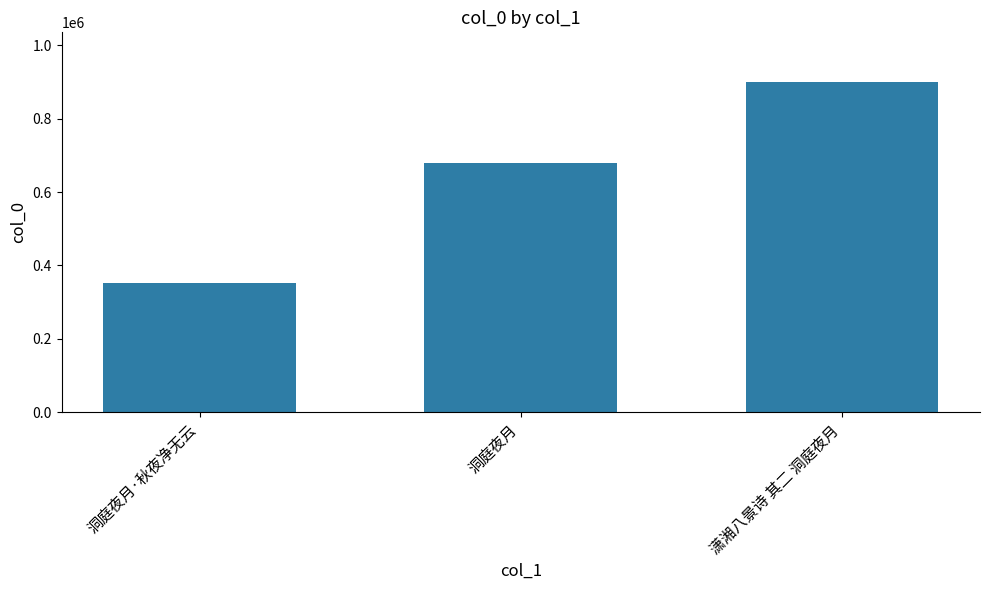

What is the value of the 3rd bar from the left?

899890